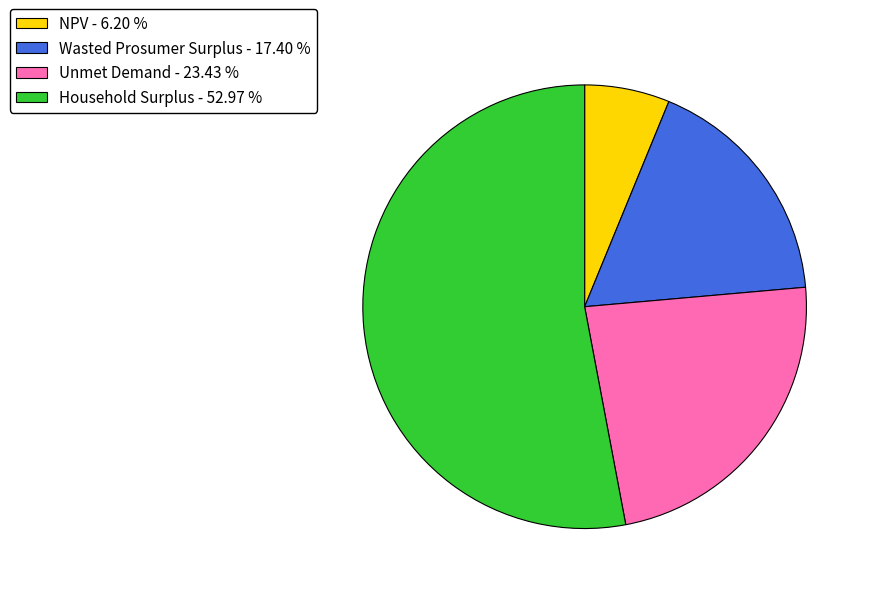

Approximately how many times larger is the value at Unmet Demand - 23.43 % compared to Wasted Prosumer Surplus - 17.40 %?

1.3